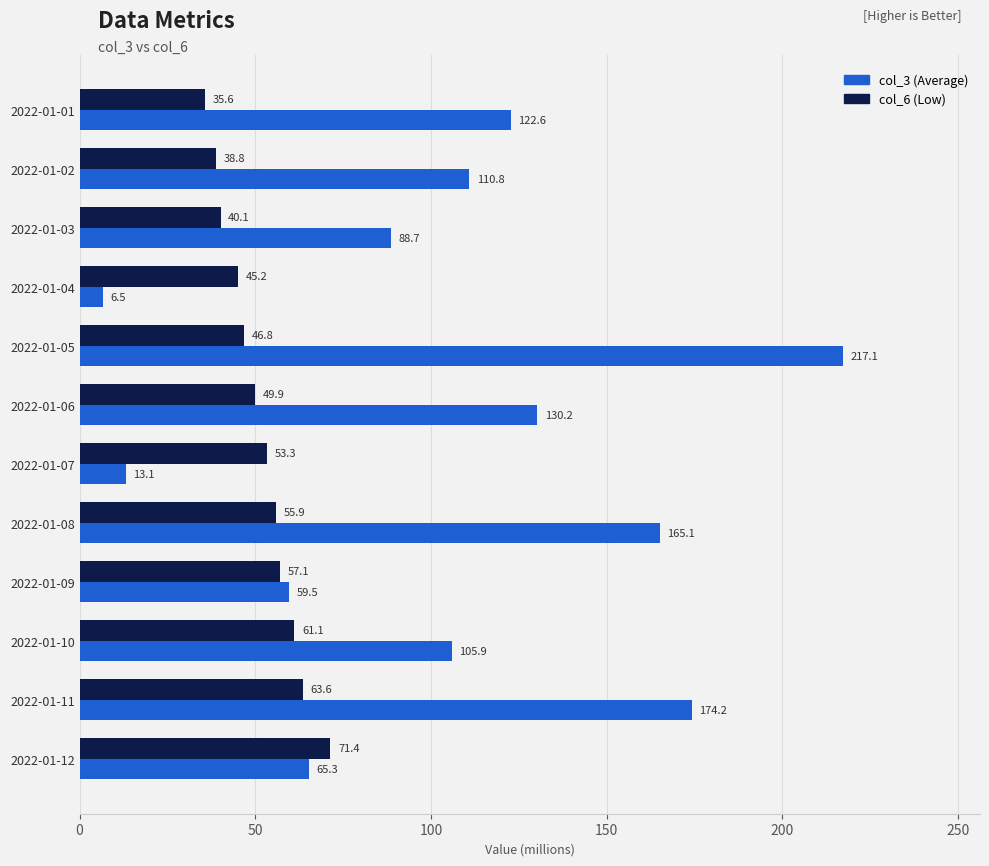

Which series has the largest total across all categories?

col_3 (Average)